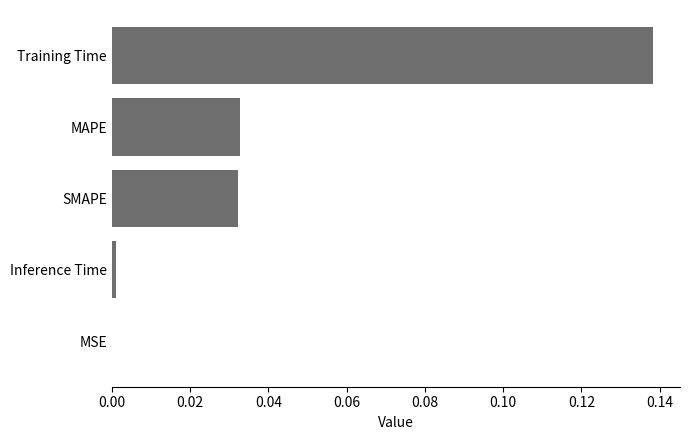

The value at MAPE is 0.1. True or false?

False